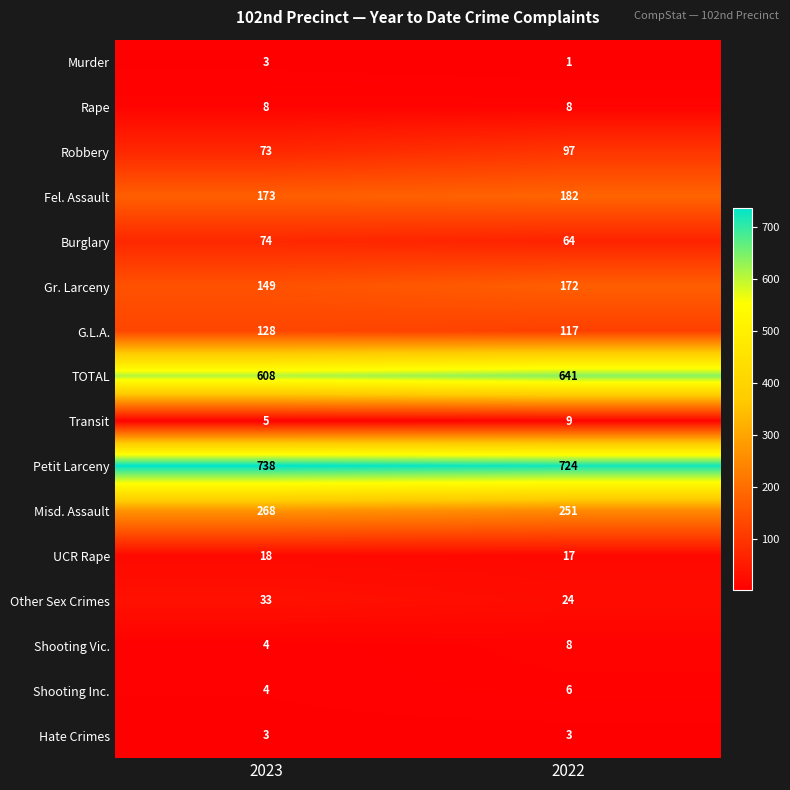

The Rape series shows 8 at 2023. True or false?

True